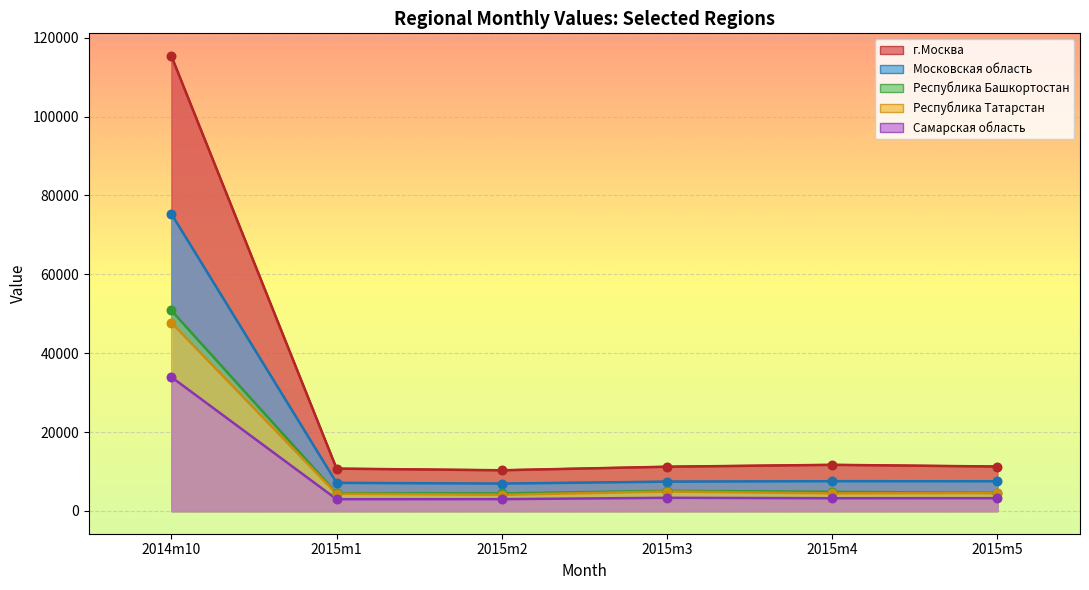

Which series has the largest total across all categories?

г.Москва